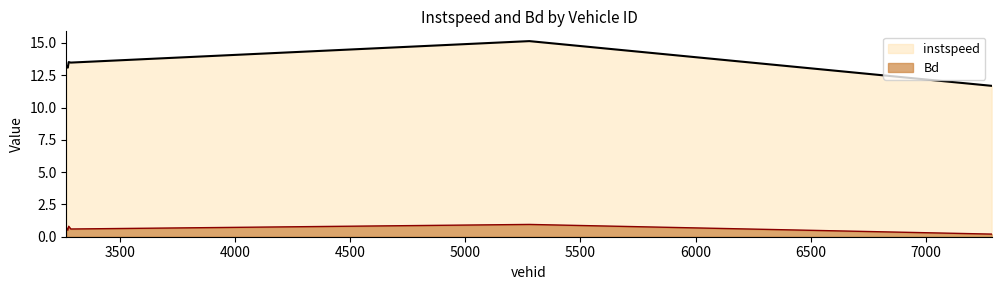

Which series has the largest range (max minus min)?

instspeed